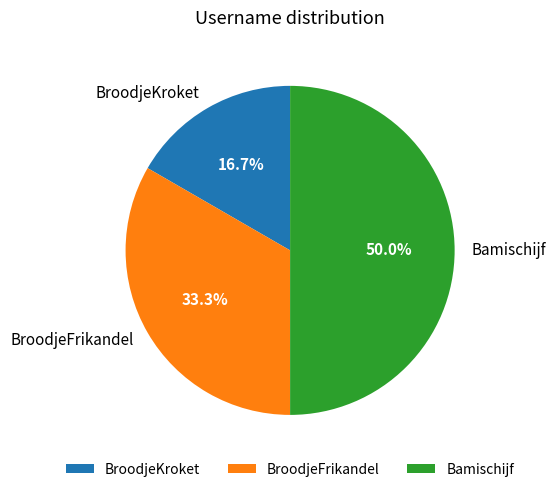

Does BroodjeFrikandel represent more than half of the total?

No